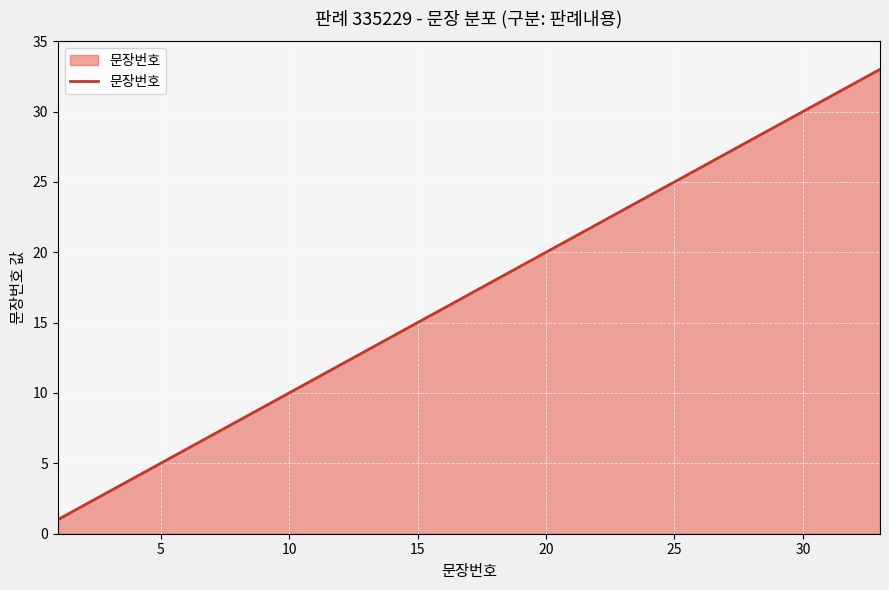

What is the greatest value displayed?

33